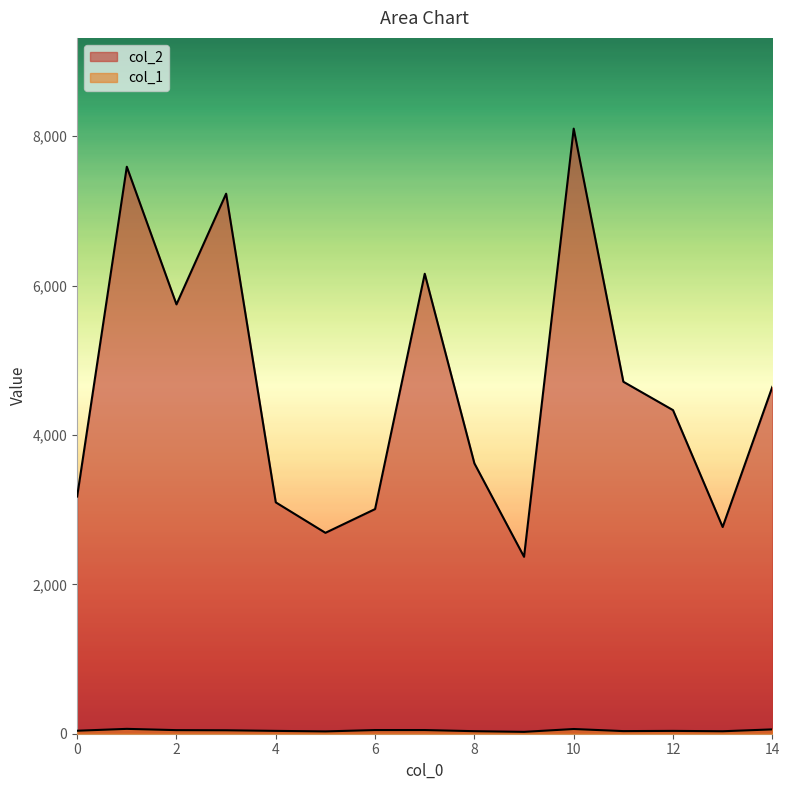

Is it true that col_1 equals 14 at 8?

False